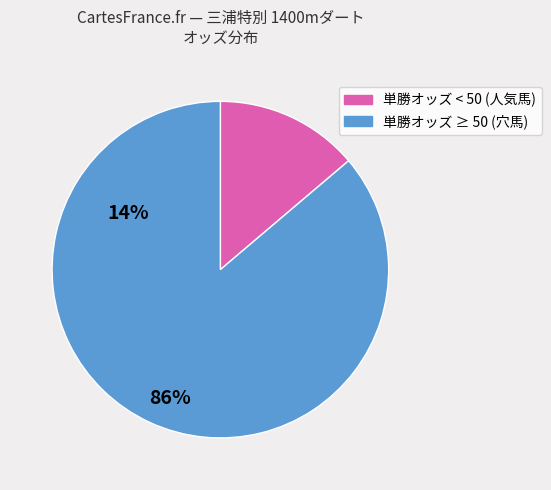

Count the number of slices in the pie.

2